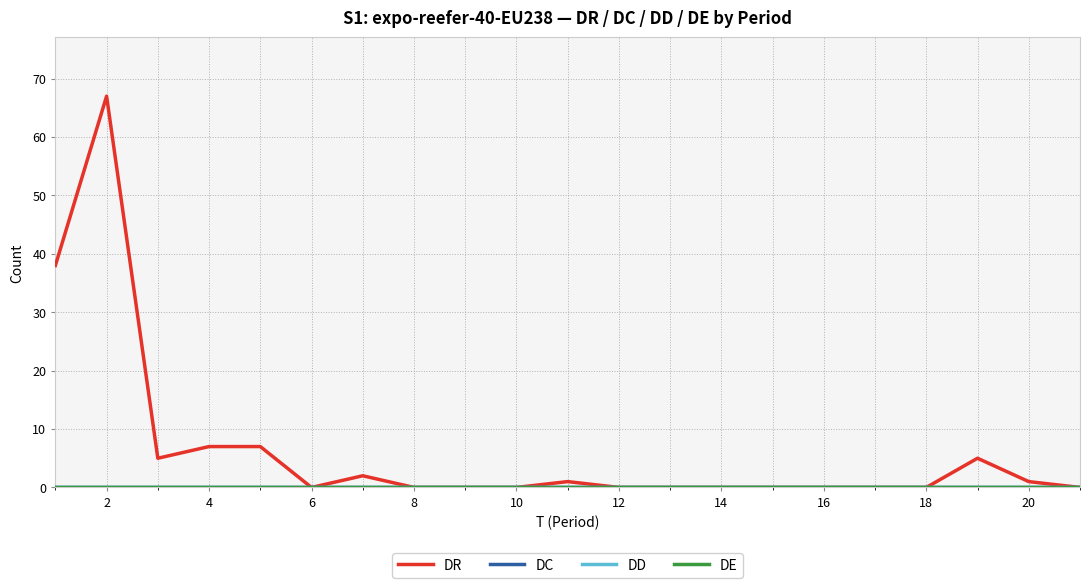

At how many categories does at least one series exceed 45?

1